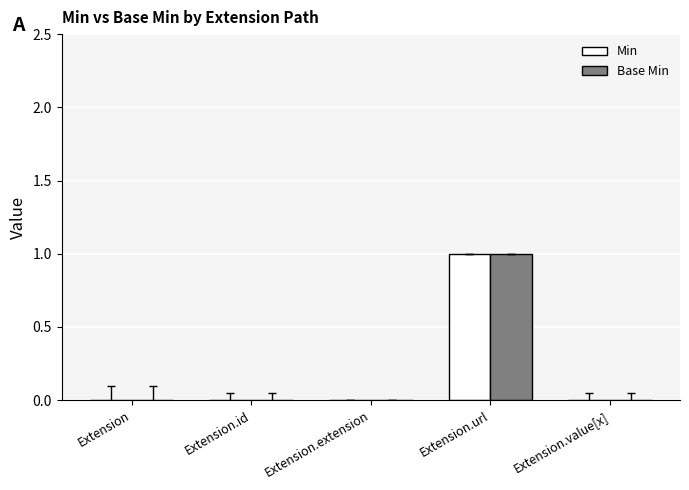

What are all the series names shown in the legend?

Min, Base Min